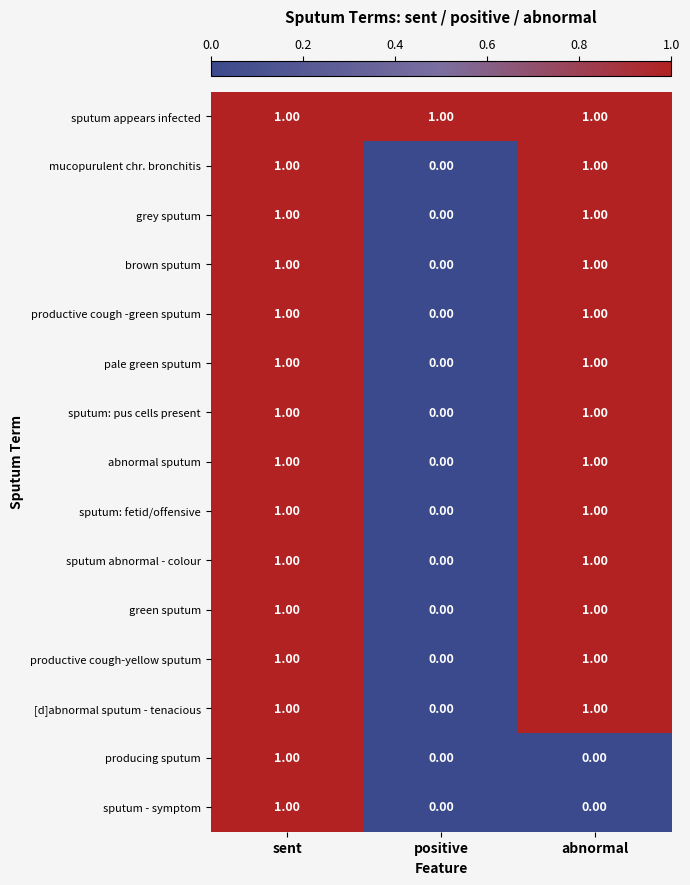

How many distinct data groups are displayed?

15